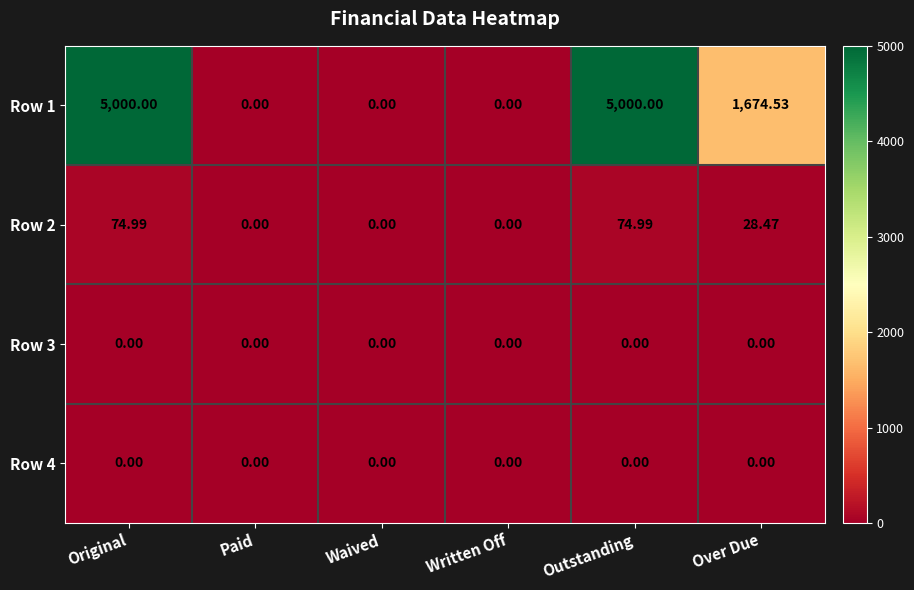

Is the value of Row 4 at Outstanding greater than the value of Row 1 at Original?

No